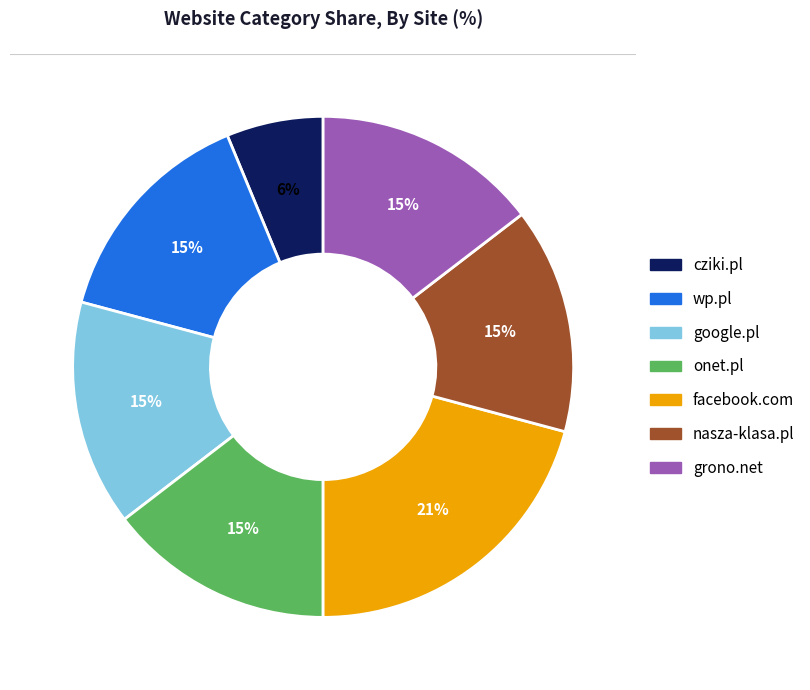

Is grono.net the majority of the pie?

No